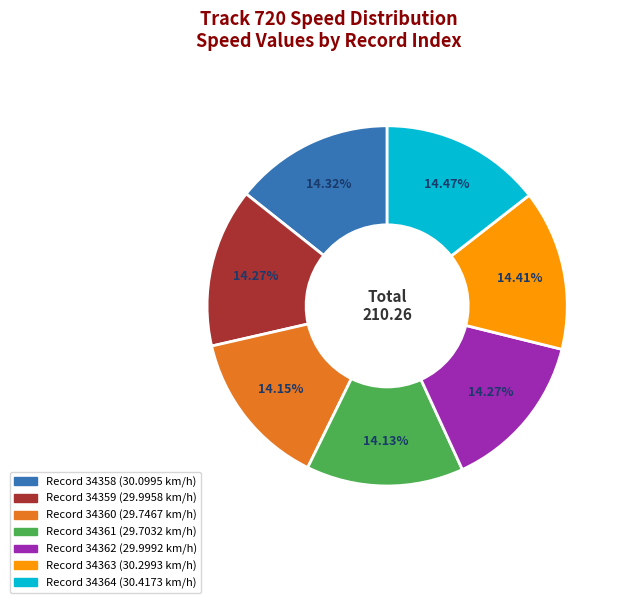

Does any single category account for the majority?

No